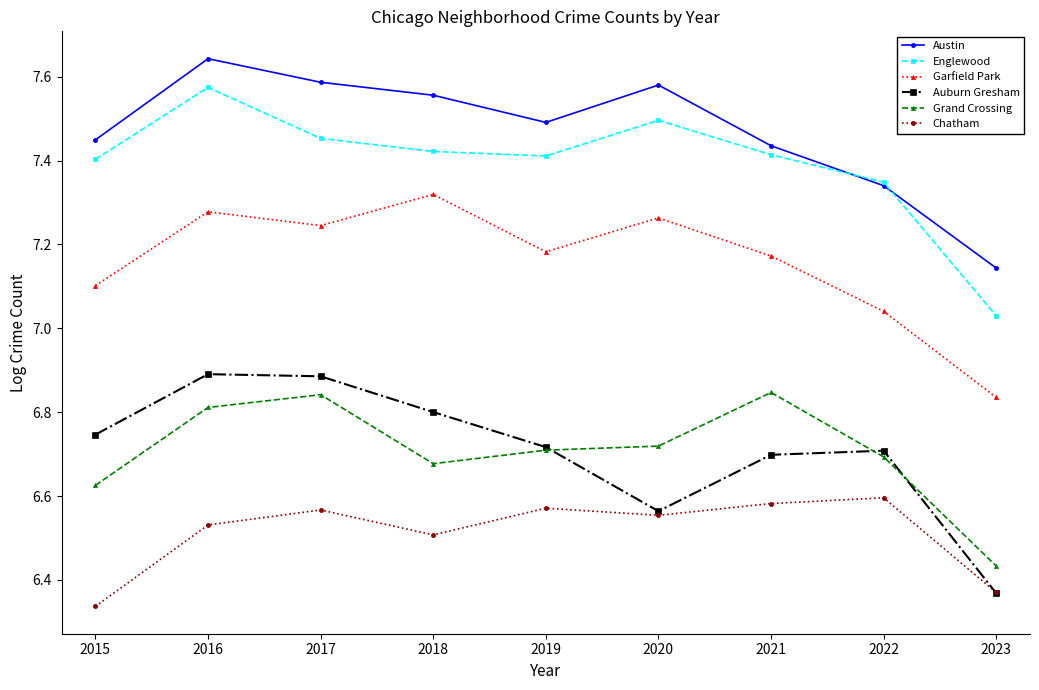

How many interior local valleys does the Auburn Gresham series have?

1